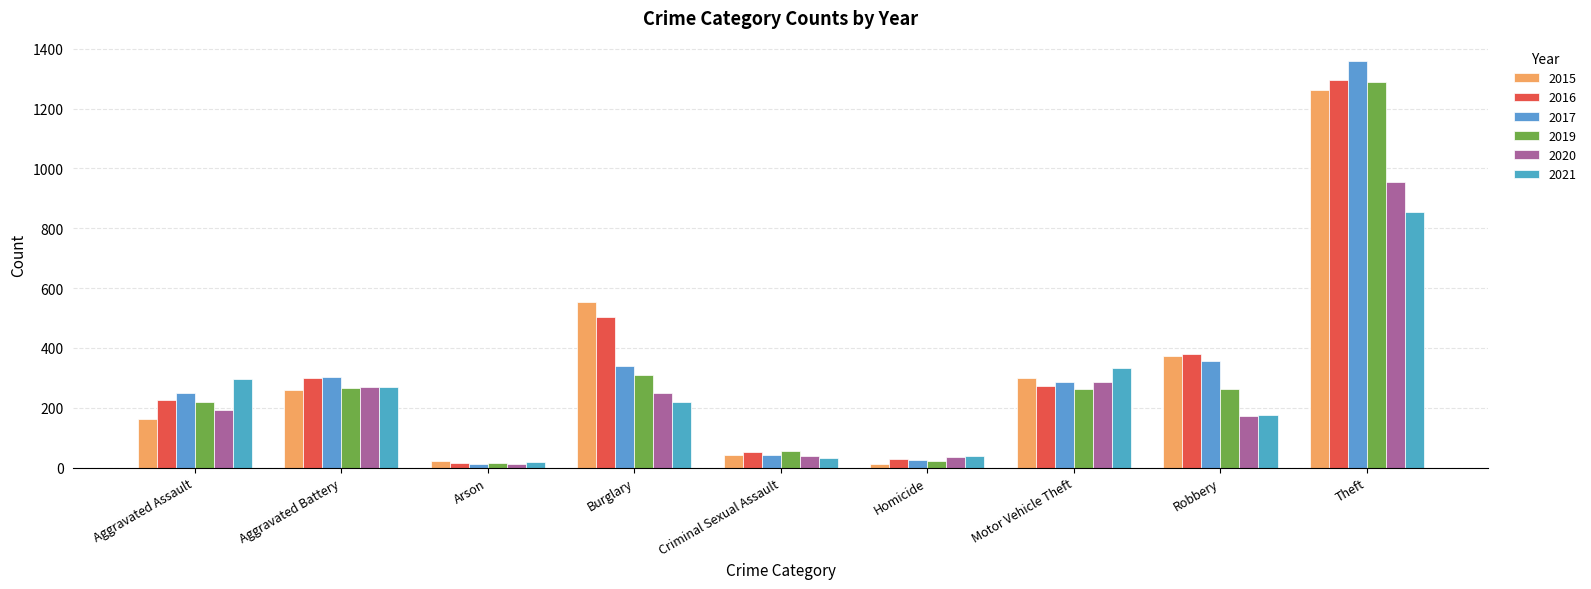

What is the difference between the maximum and minimum values in the 2021 series?

838